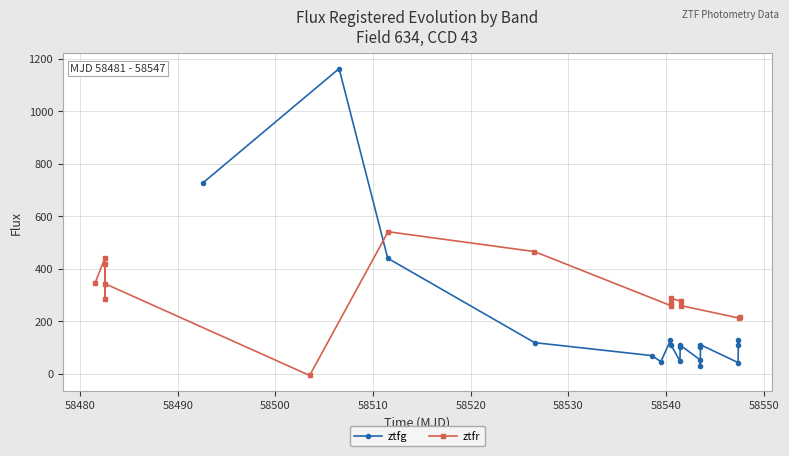

In ztfg, how many points are lower than both neighbors (excluding endpoints)?

4